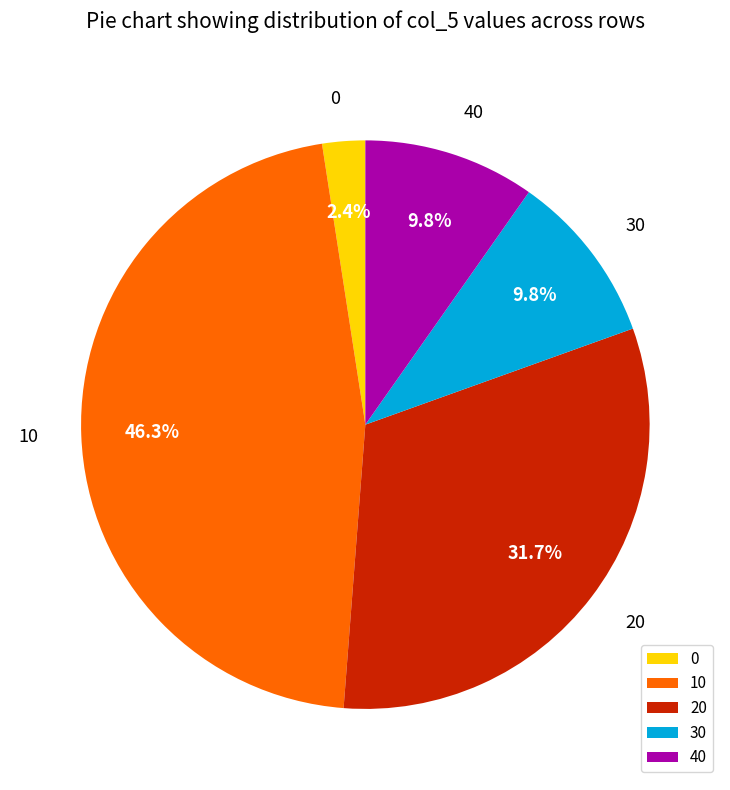

Combined, do 40 and 0 account for over 50%?

No